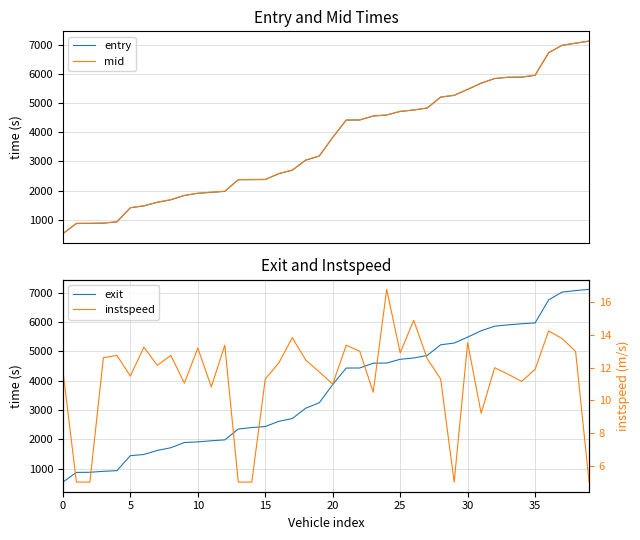

What is the lowest value of the entry series?

514.2